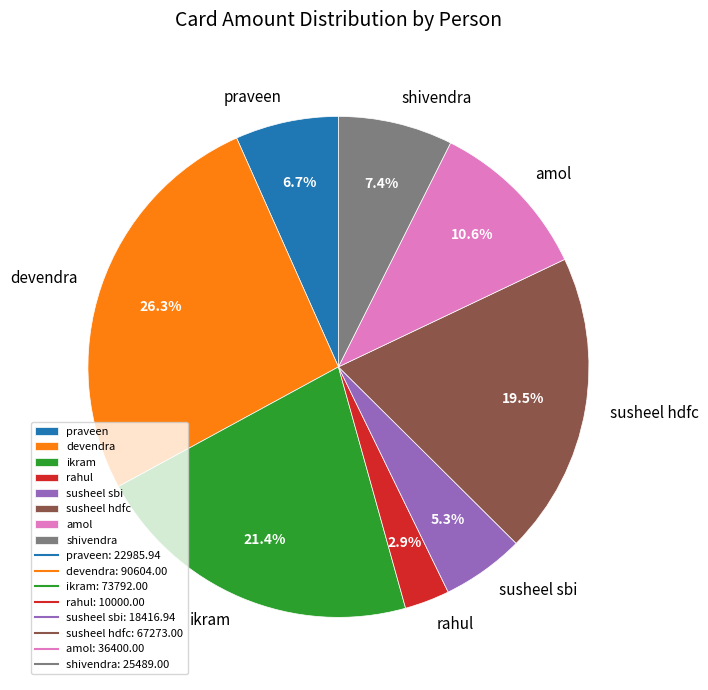

Which has a higher value, ikram or susheel sbi?

ikram